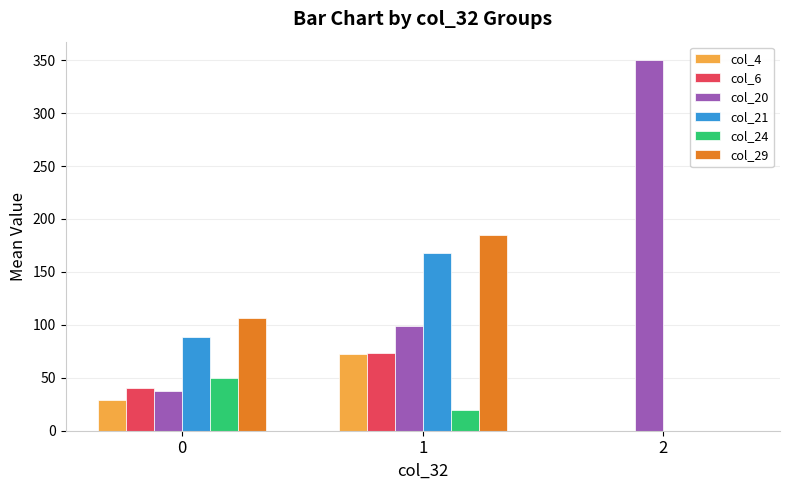

Which series changed the most between 0 and 1?

col_21